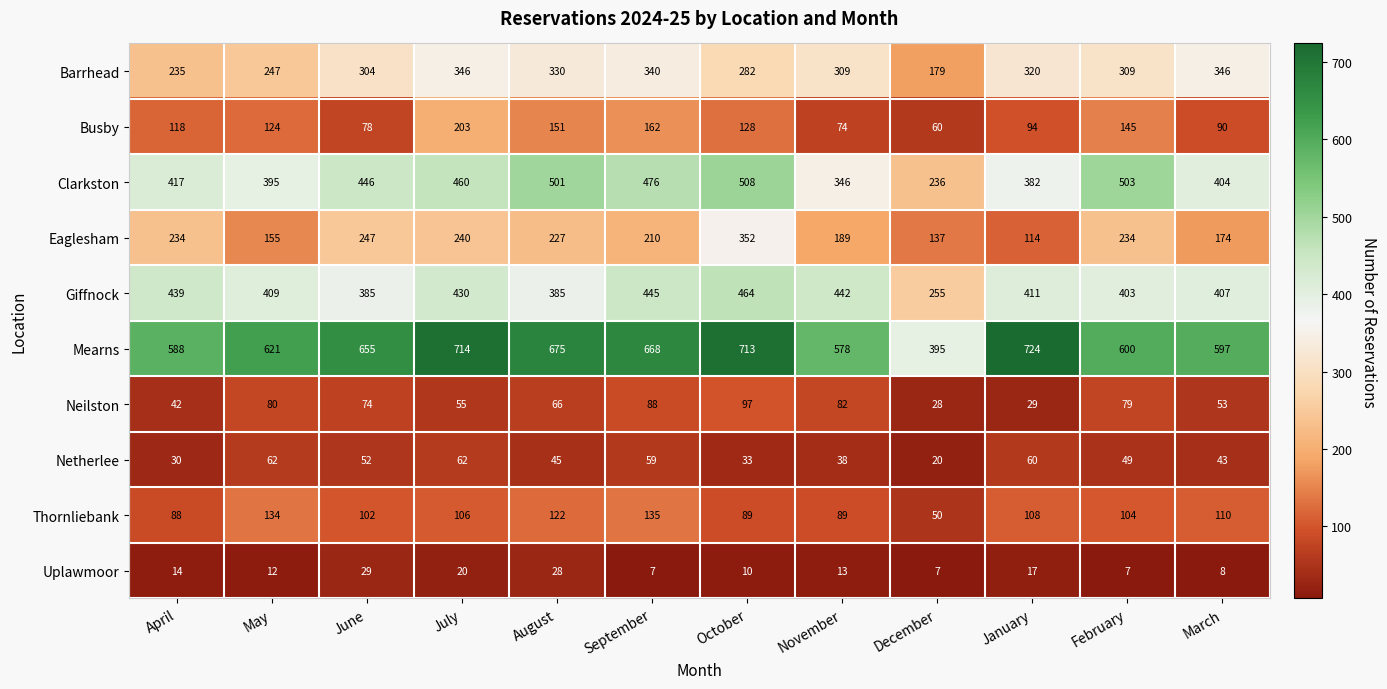

List the series in order of their peak value, highest first.

Mearns, Clarkston, Giffnock, Eaglesham, Barrhead, Busby, Thornliebank, Neilston, Netherlee, Uplawmoor